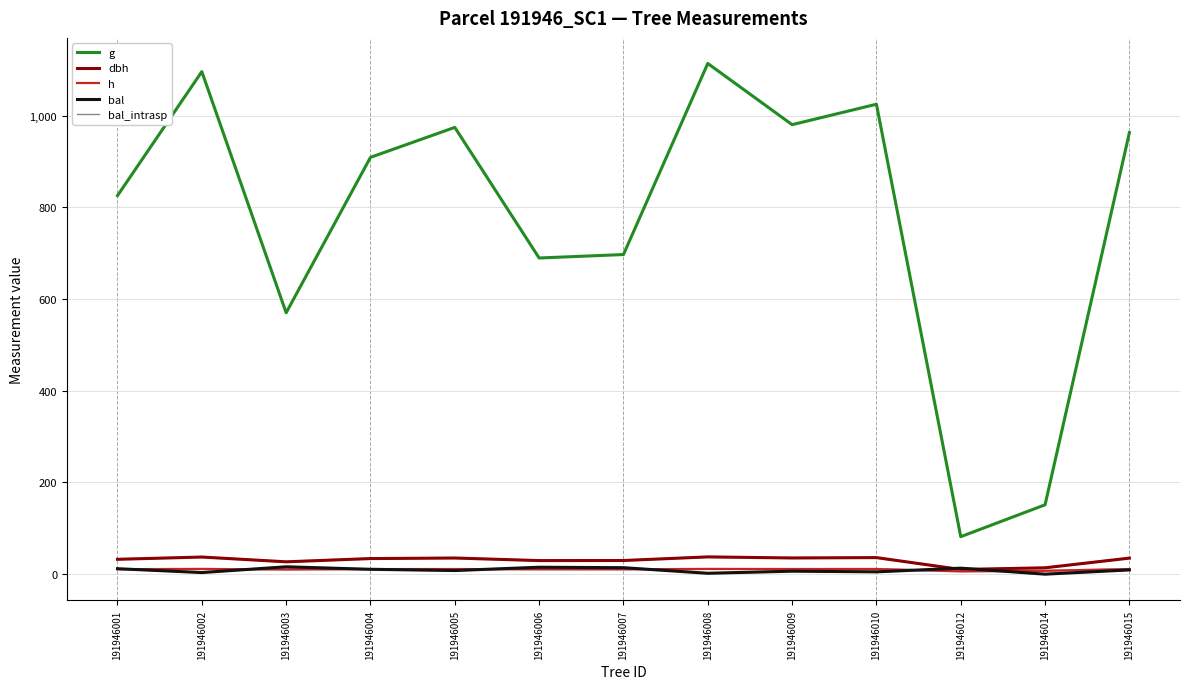

What is the approximate value of dbh at 191946006?

29.6